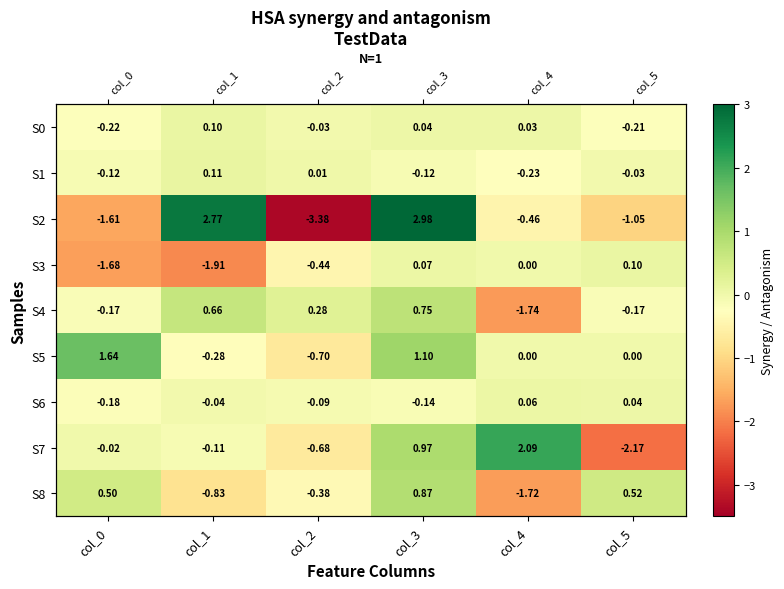

Which series has the widest spread of values?

S2